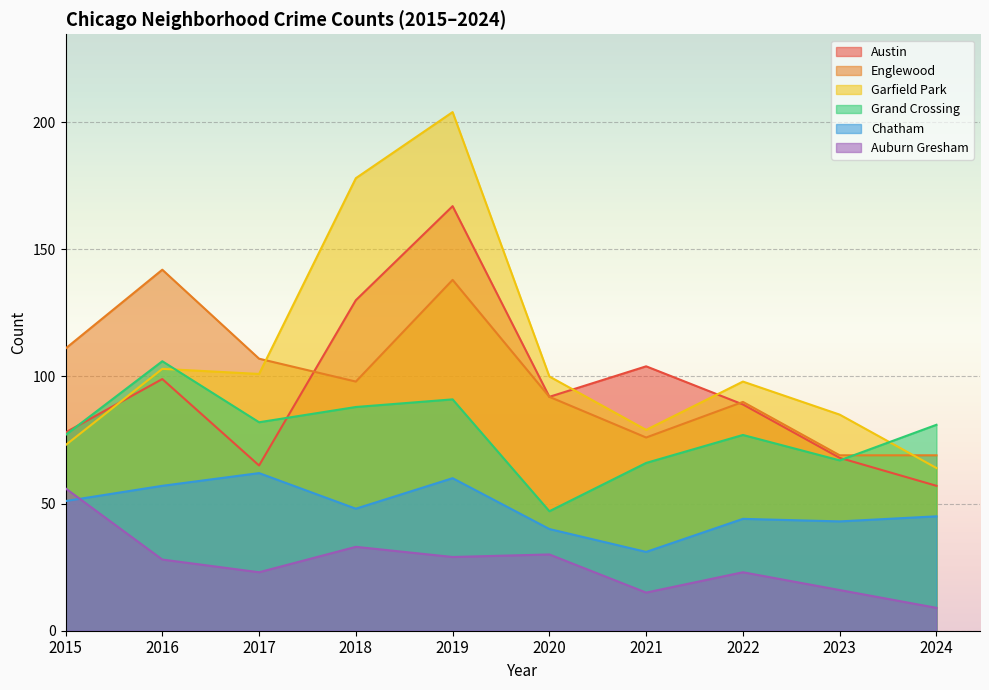

In Grand Crossing, how many points are lower than both neighbors (excluding endpoints)?

3